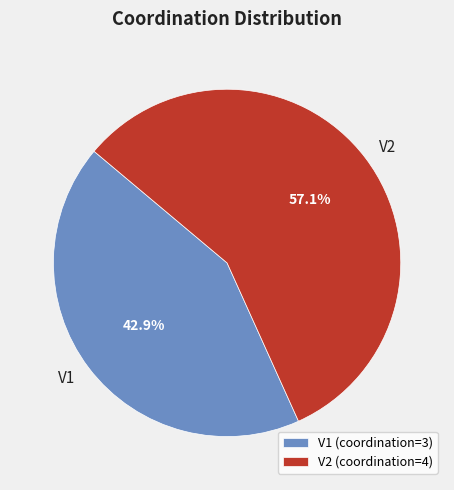

How much of the chart is everything except V1?

57.1%